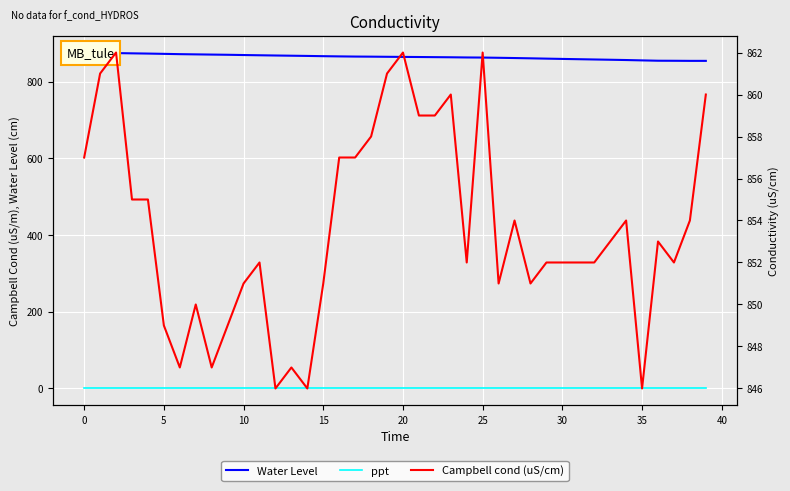

What is the maximum value shown in the chart?

875.6